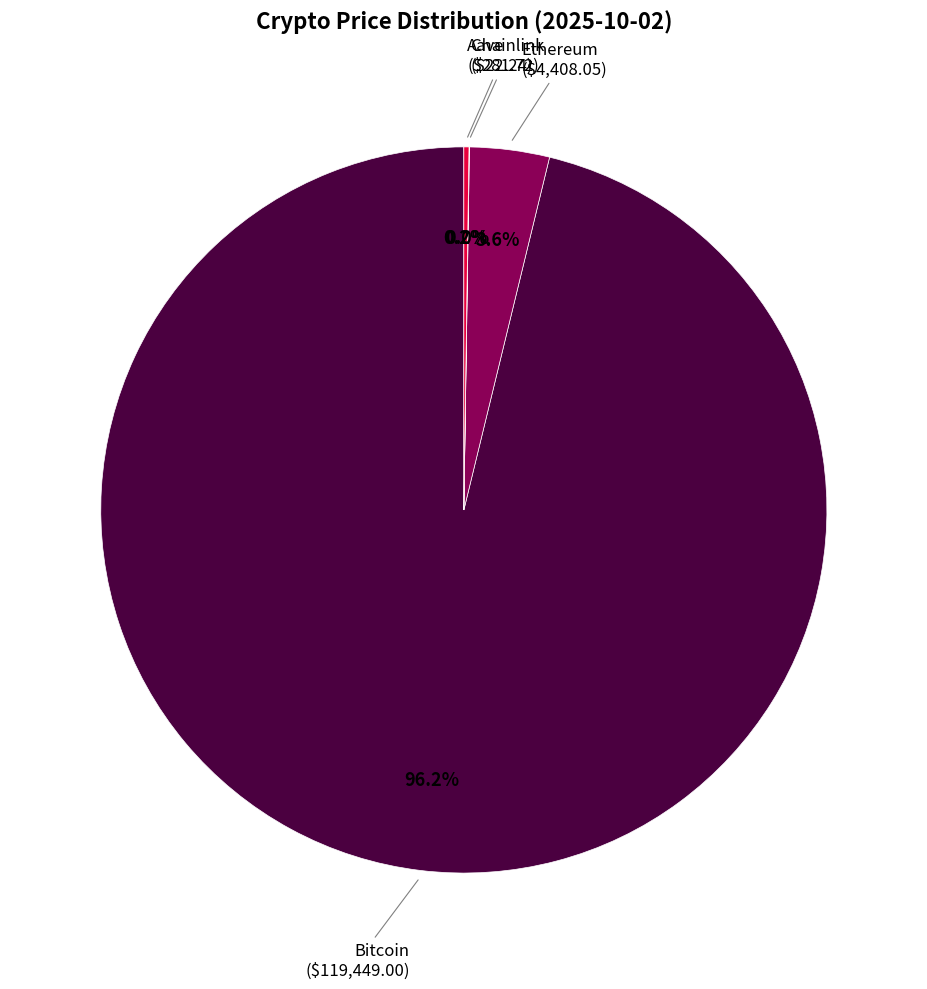

Is there any slice that represents more than half of the pie?

Yes